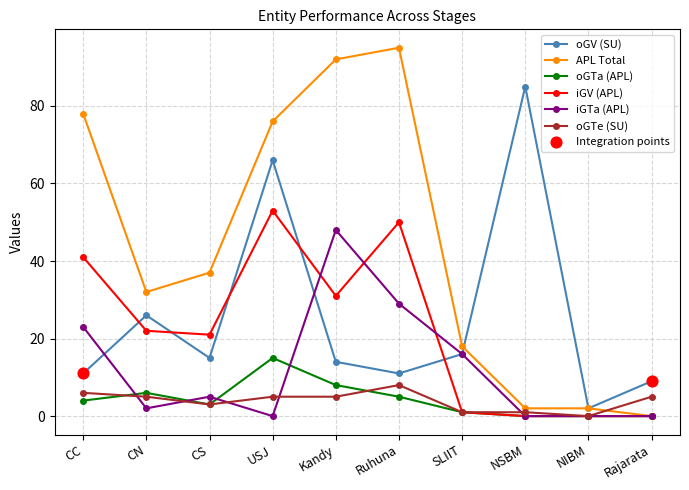

Between Ruhuna and NSBM, which series saw the biggest shift?

APL Total